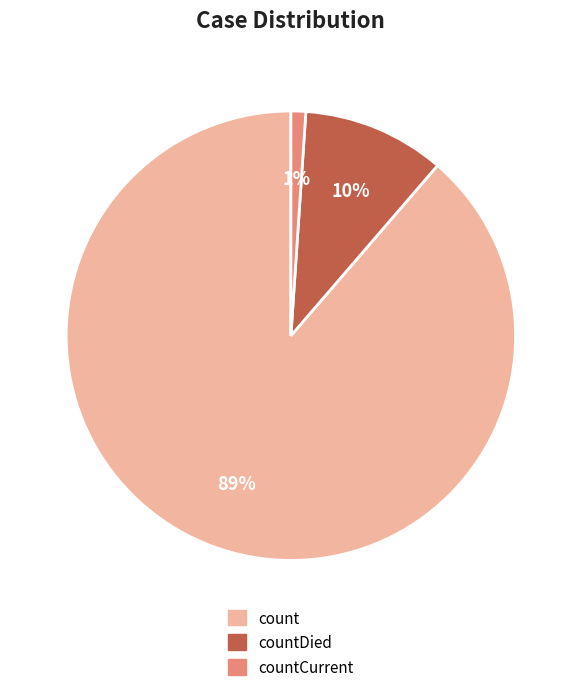

To the nearest percent, what is the difference between the largest and smallest slice percentages?

88%